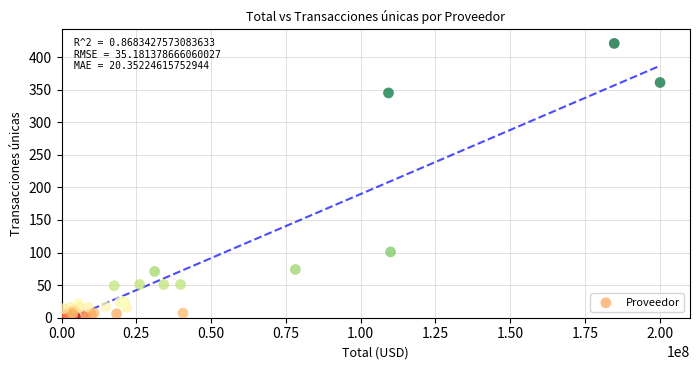

What Y value in the scatter plot is closest to 211?

101